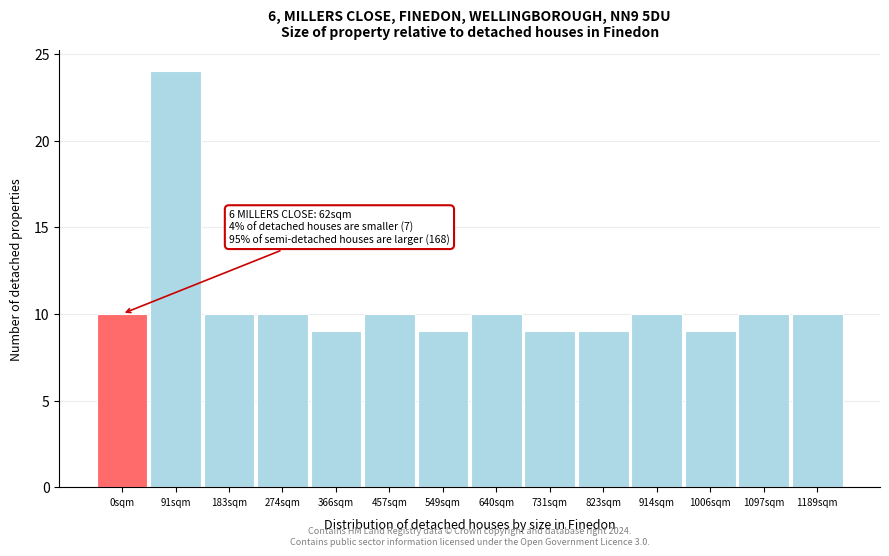

Reading right to left, what are all the values shown in this chart?

10	10	9	10	9	9	10	9	10	9	10	10	24	10